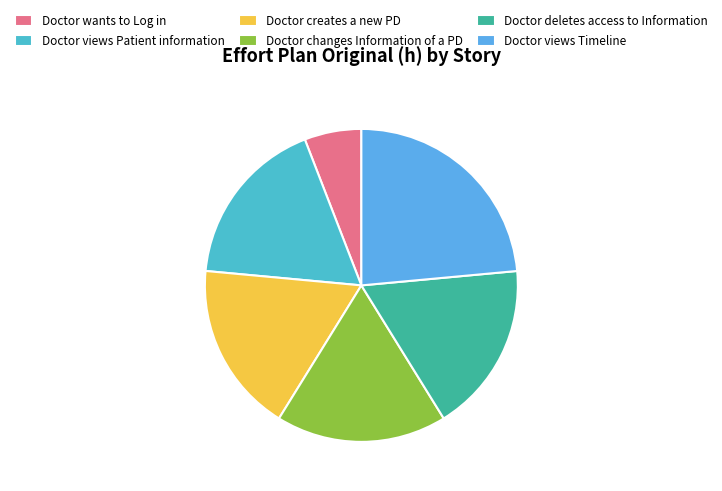

To the nearest percent, what percentage of the pie is Doctor wants to Log in?

6%